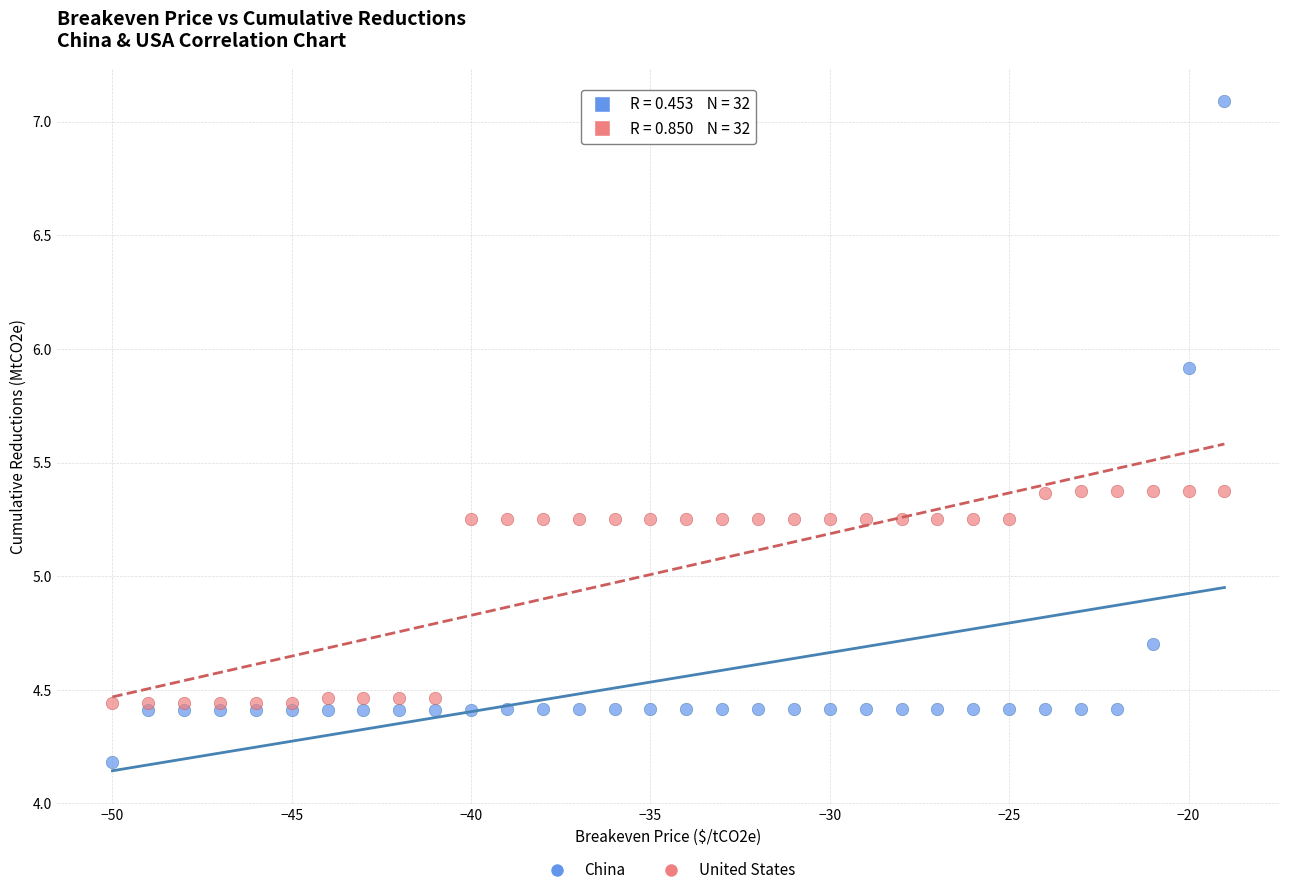

What is the X range (max minus min) for the scatter plot?

31.0